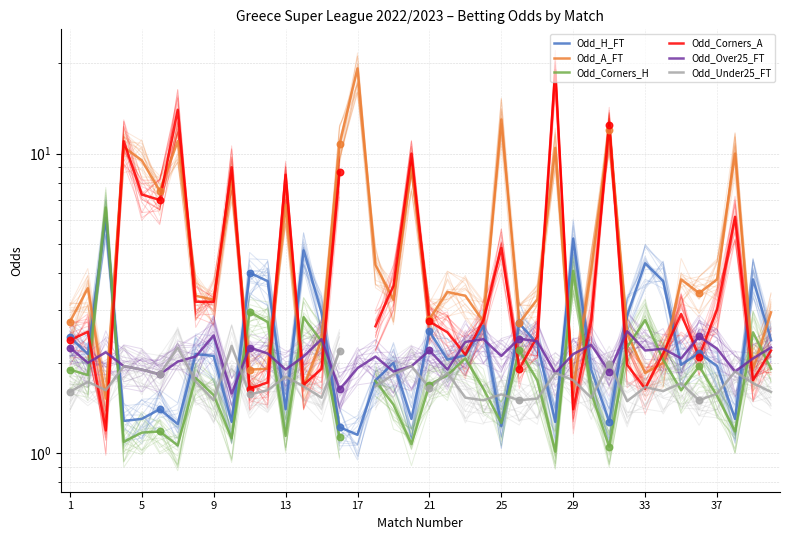

What are all the series names shown in the legend?

Odd_H_FT, Odd_A_FT, Odd_Corners_H, Odd_Corners_A, Odd_Over25_FT, Odd_Under25_FT